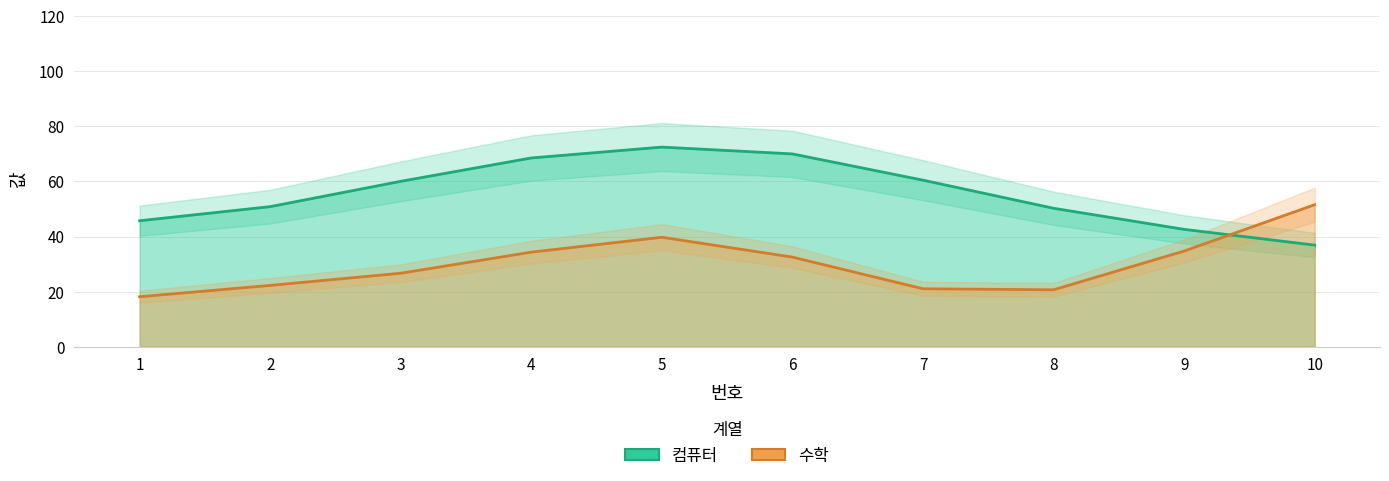

At which category does the chart reach its peak across all series?

6